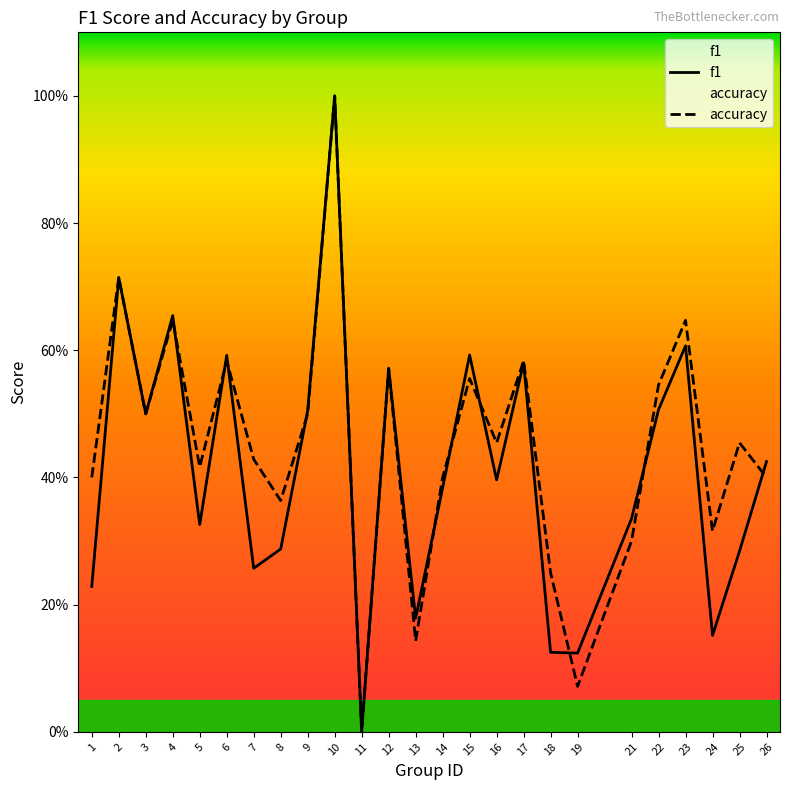

How many times do f1 and accuracy cross each other?

10